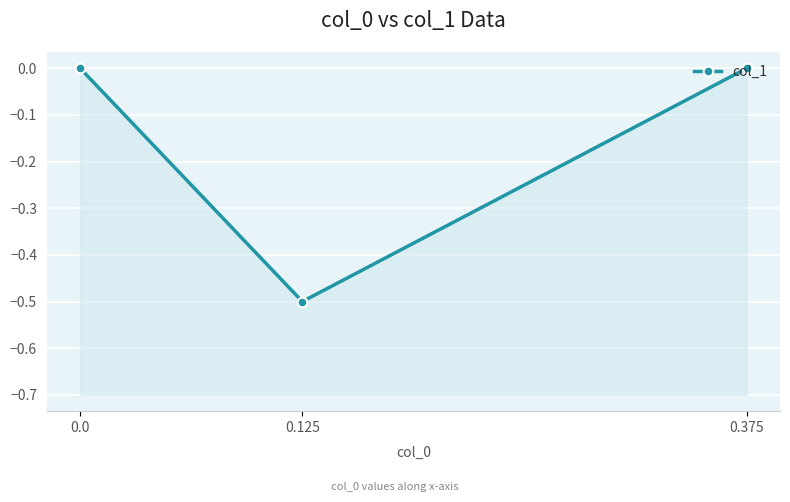

Is it true that the value at 0.0 is 0.3?

False